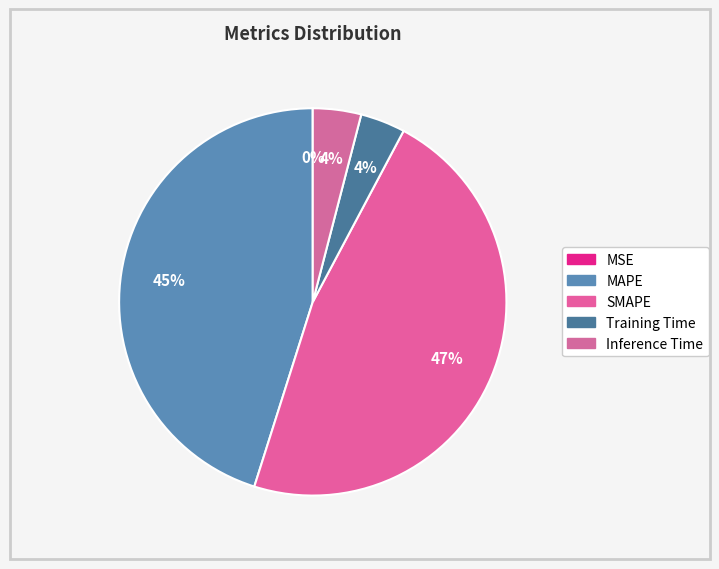

What portion of the pie excludes MSE?

100.0%